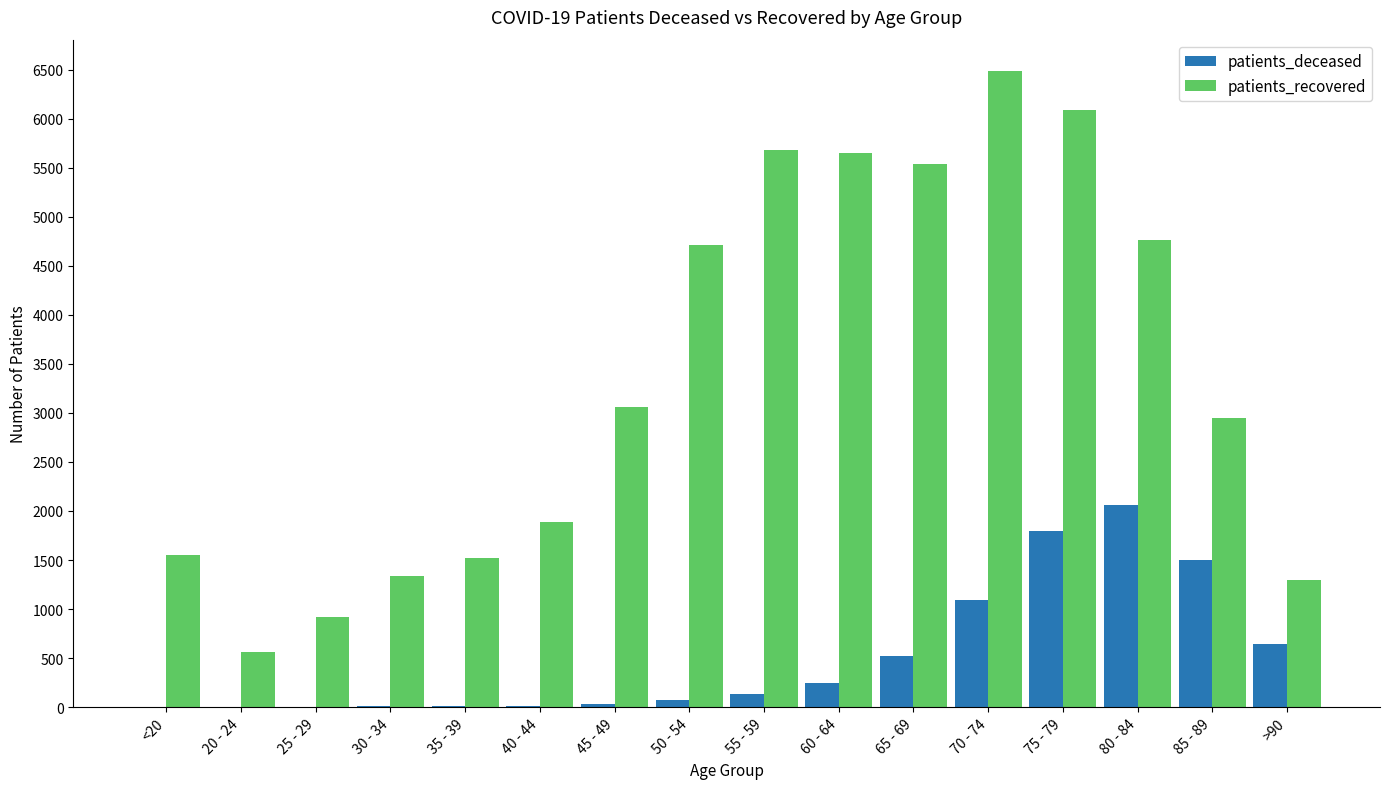

What is the highest value of the patients_recovered series?

6481